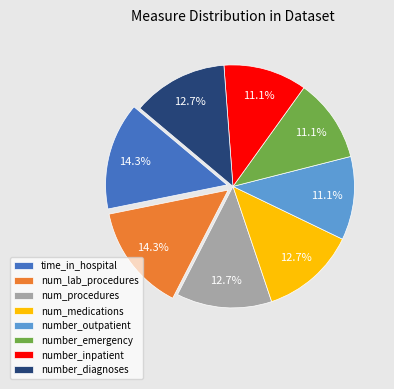

The time_in_hospital slice represents 32% of the pie. True or false?

False